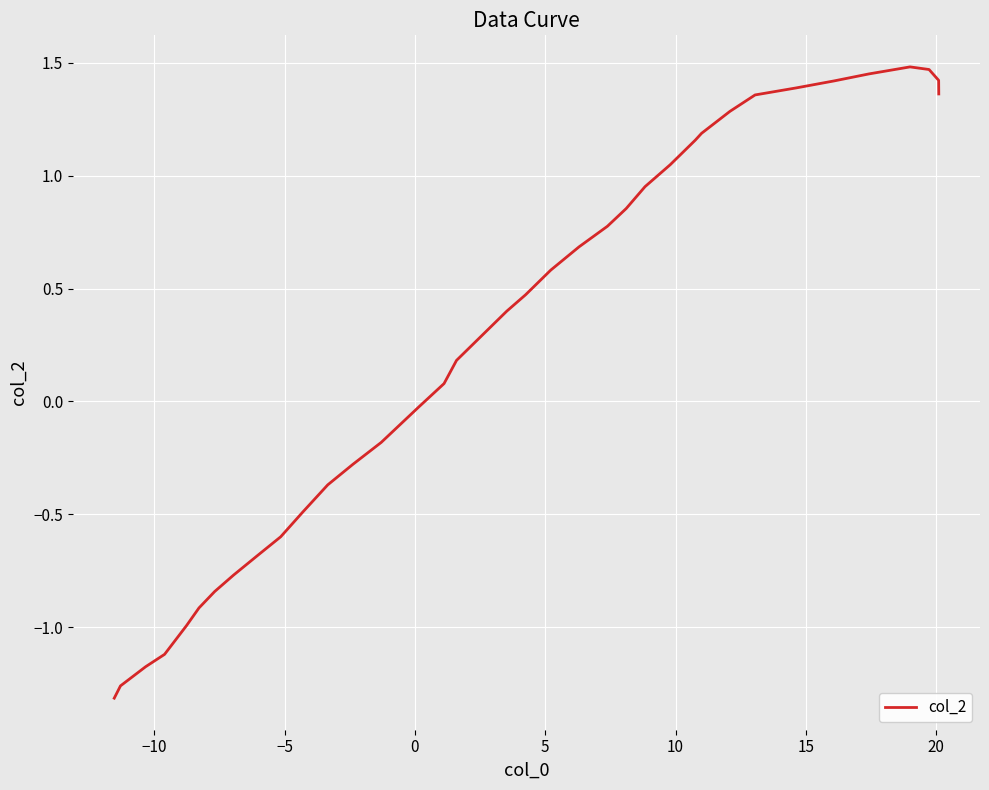

How many lines are shown in the chart?

1